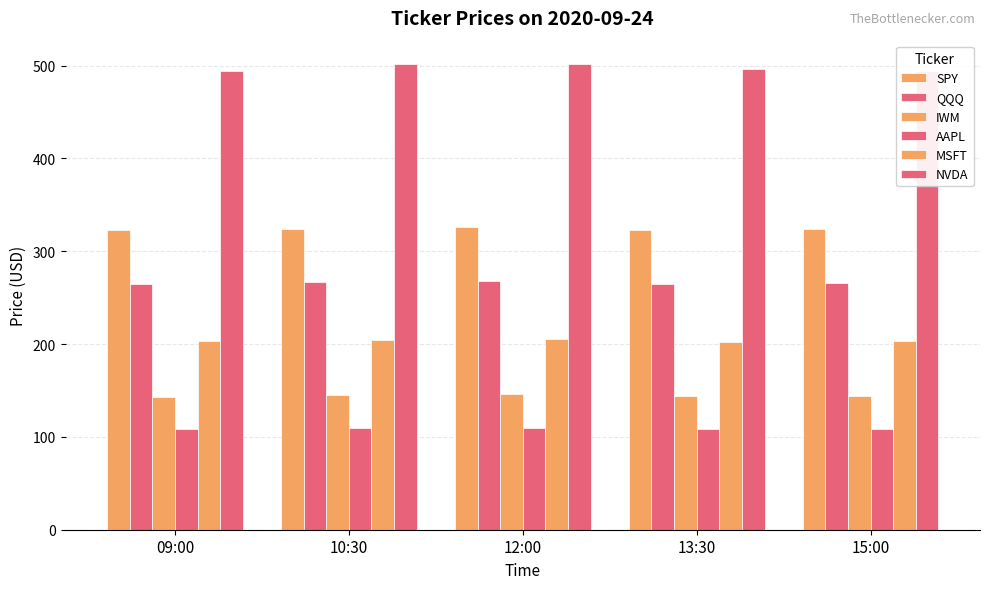

Which category has the highest value in the AAPL series?

12:00